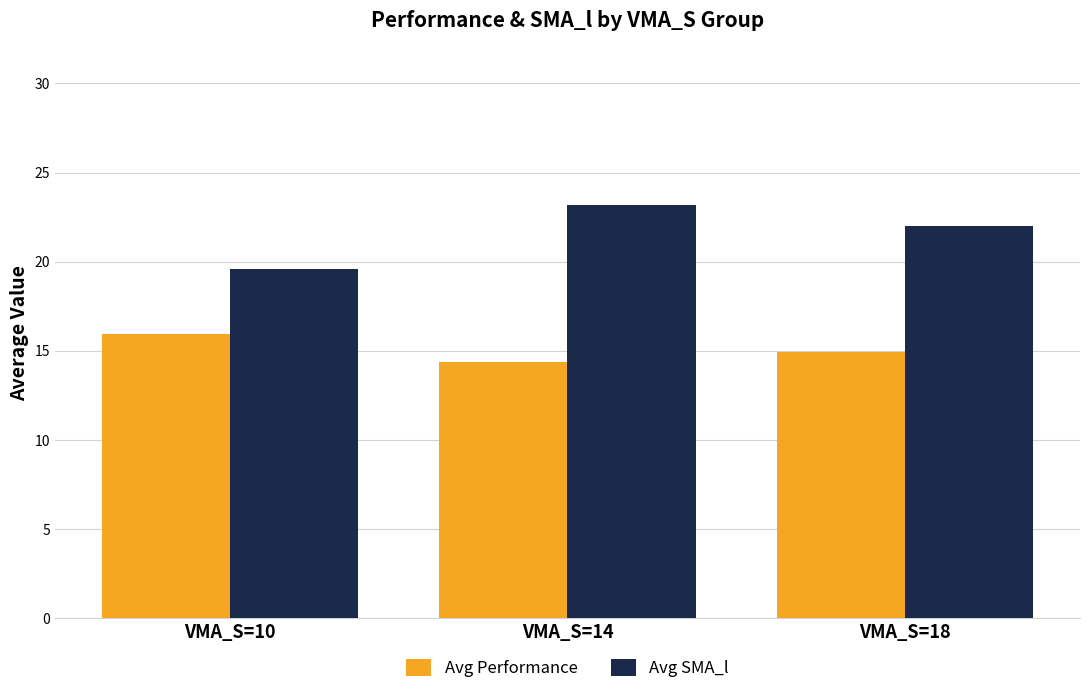

What is the difference between the highest and lowest values at VMA_S=14?

8.8